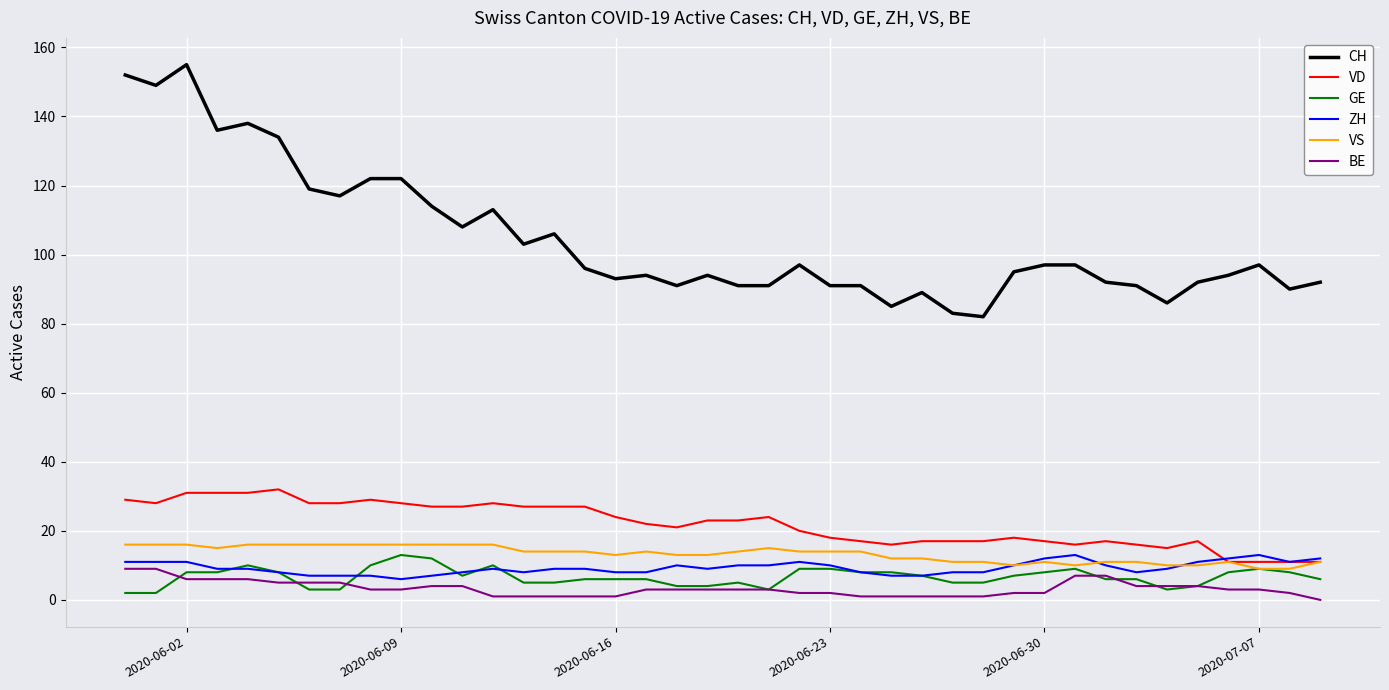

What is the lowest value of the VD series?

11